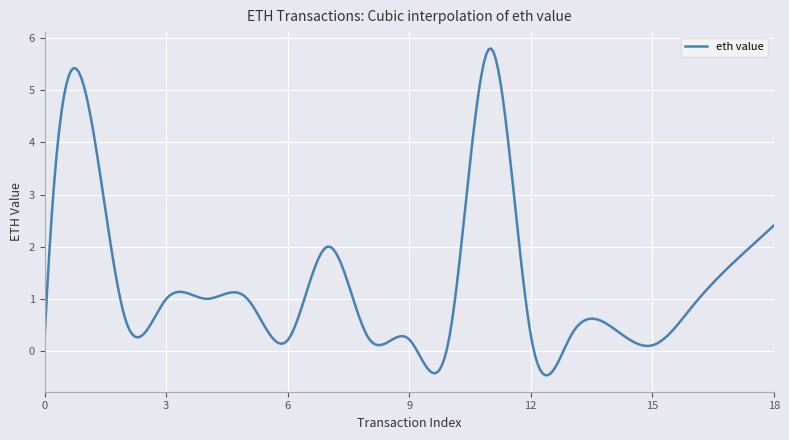

What is the minimum value shown in the chart?

-0.5